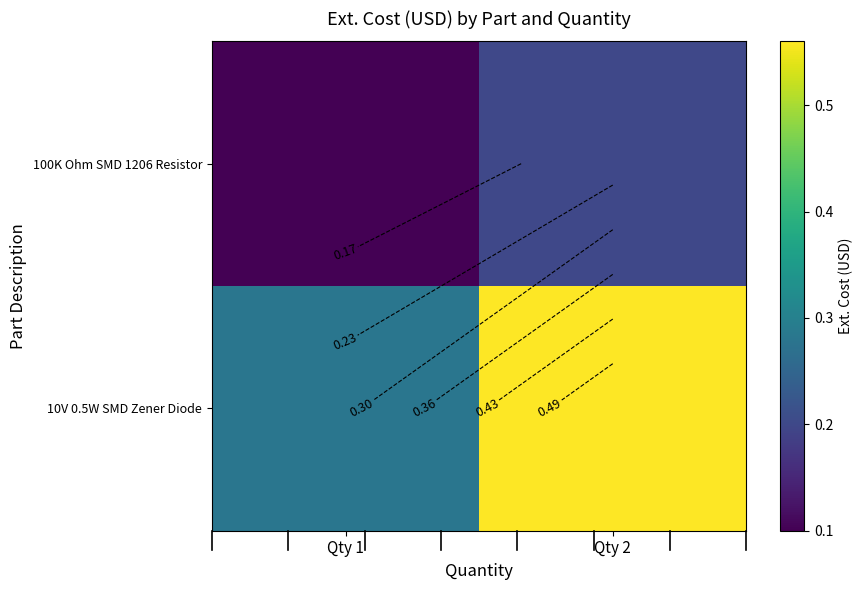

What is the greatest value displayed?

0.6